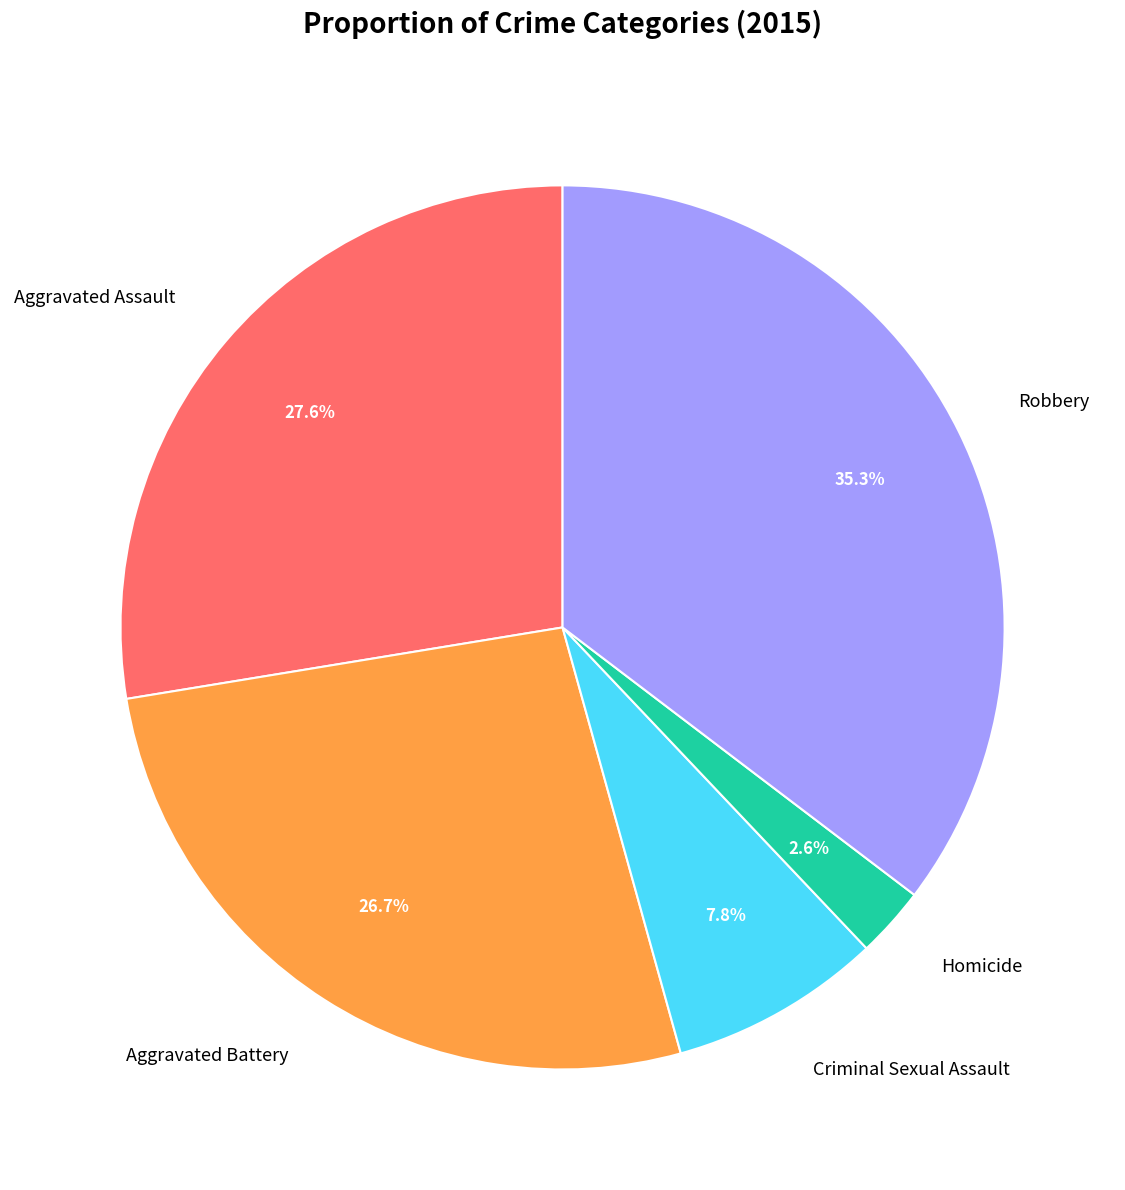

The Robbery slice represents 49% of the pie. True or false?

False